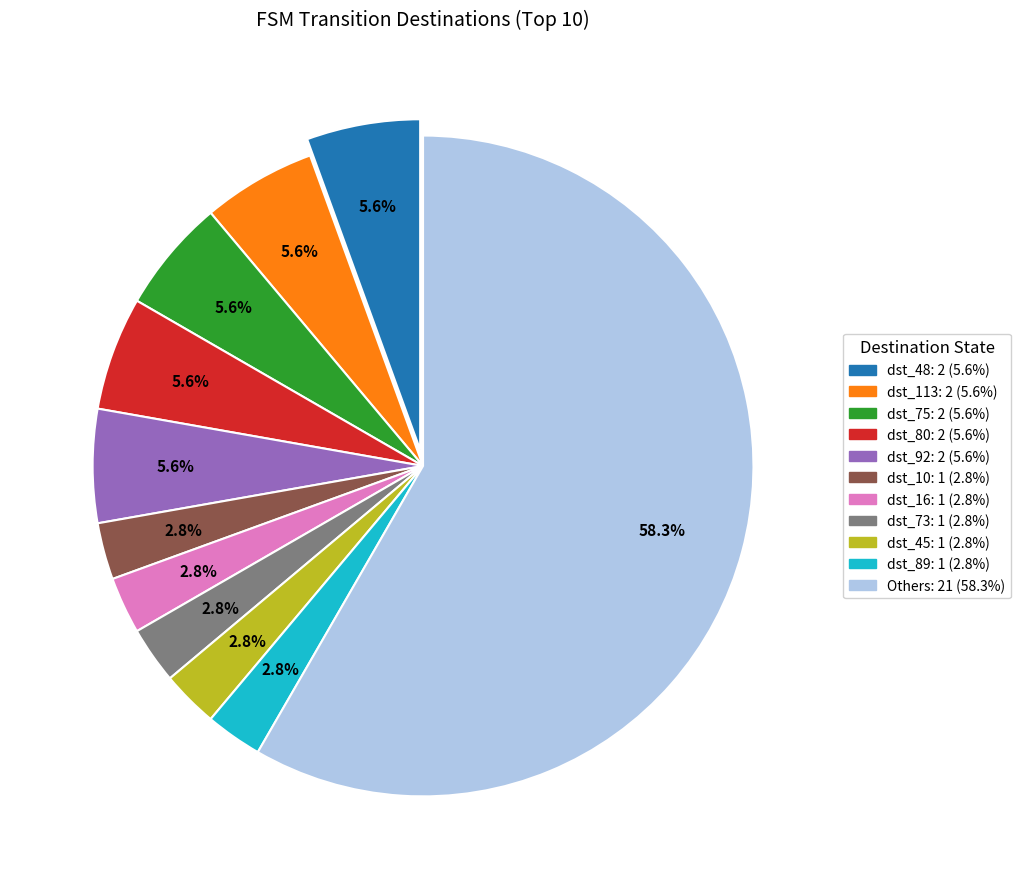

Does any single category account for the majority?

Yes